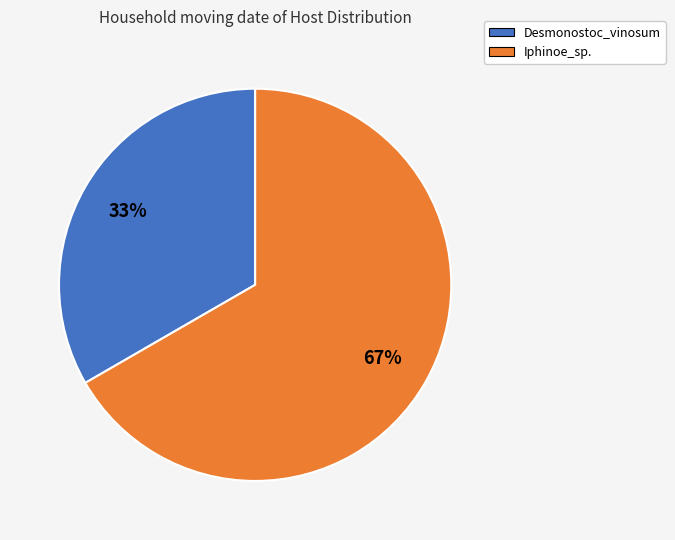

Which has a higher value, Iphinoe_sp. or Desmonostoc_vinosum?

Iphinoe_sp.